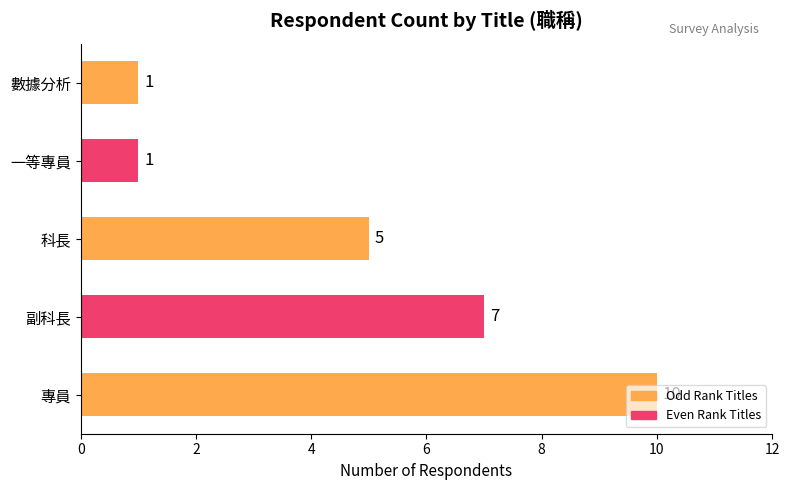

How many values are between 1 and 7?

4